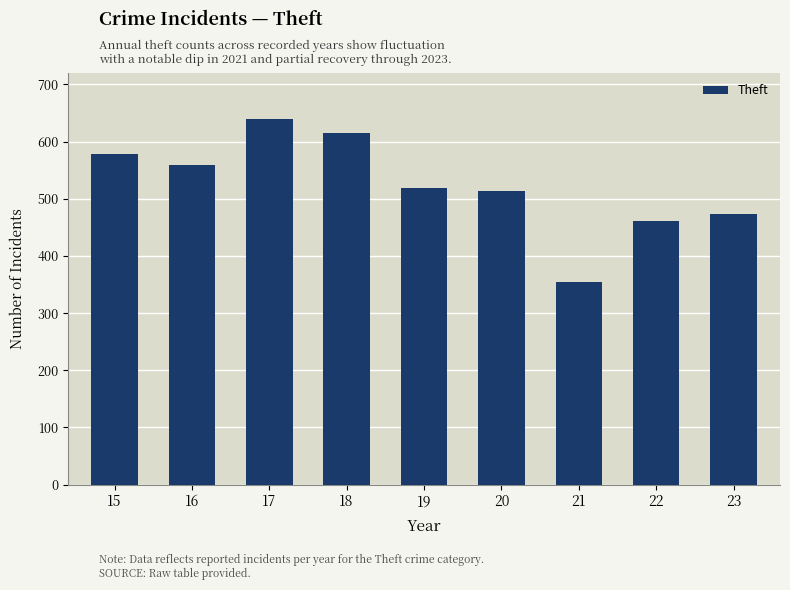

What is the average value?

524